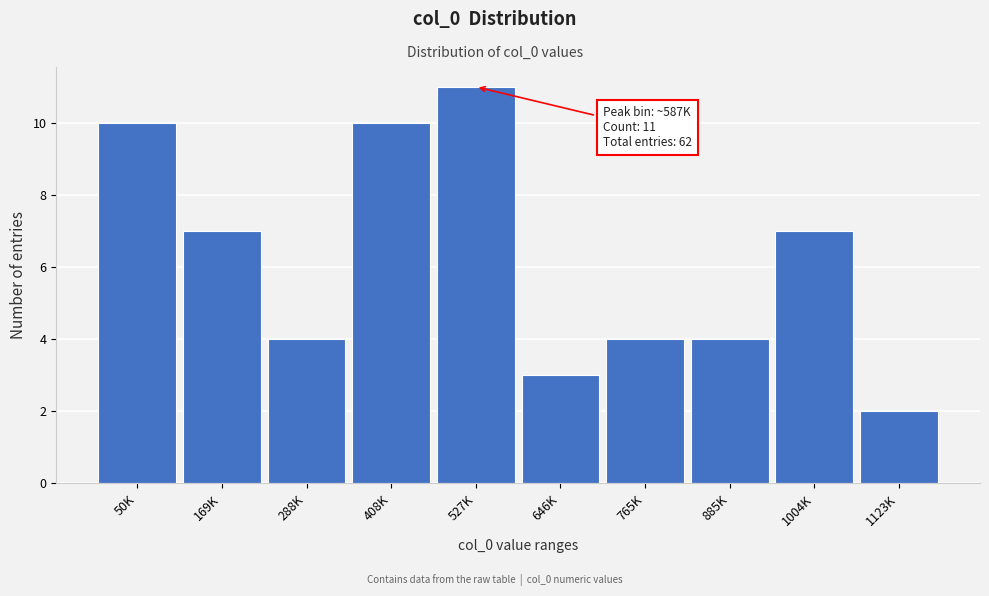

Reading left to right, transcribe all the data shown in this chart.

10	7	4	10	11	3	4	4	7	2